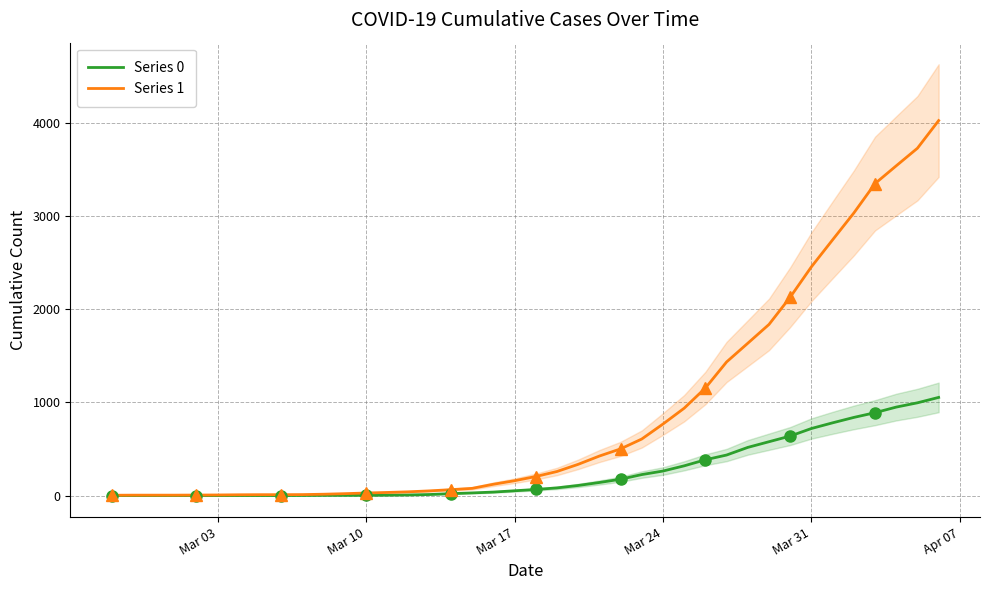

True or false: Series 1 has more than 0 interior local peaks.

False